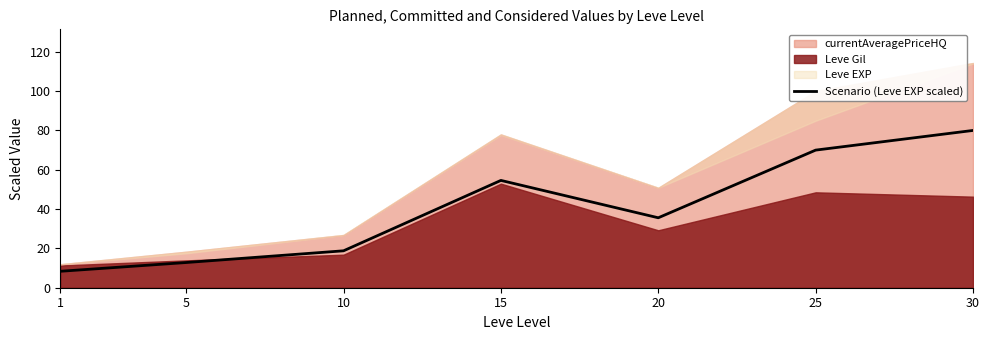

Which label corresponds to the largest value in the chart?

30